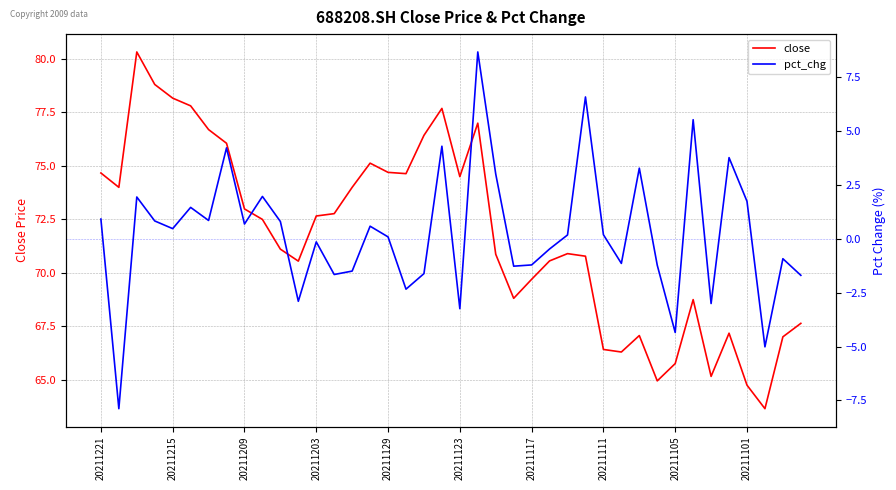

How many positive values does the pct_chg series have?

22